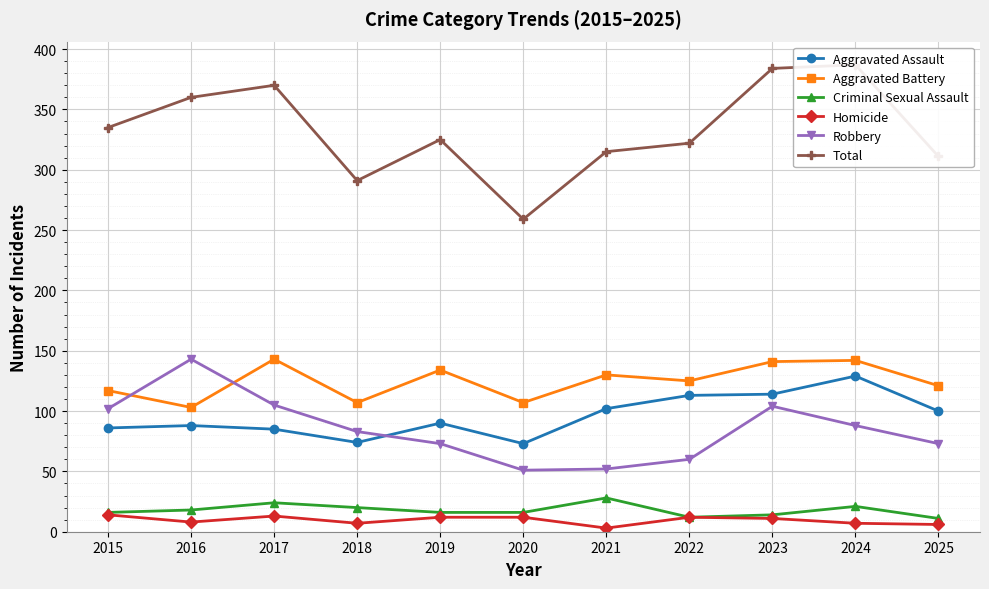

True or false: Criminal Sexual Assault and Aggravated Battery cross at least once.

False